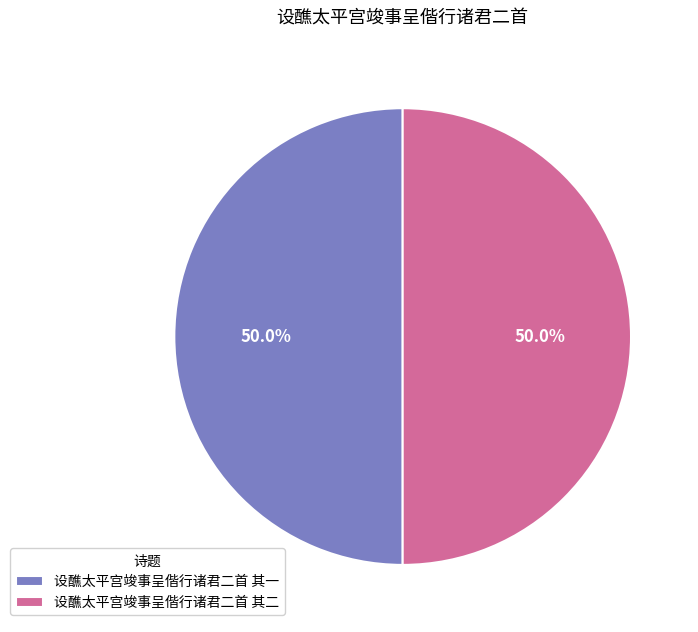

The 设醮太平宫竣事呈偕行诸君二首 其一 slice represents 62% of the pie. True or false?

False